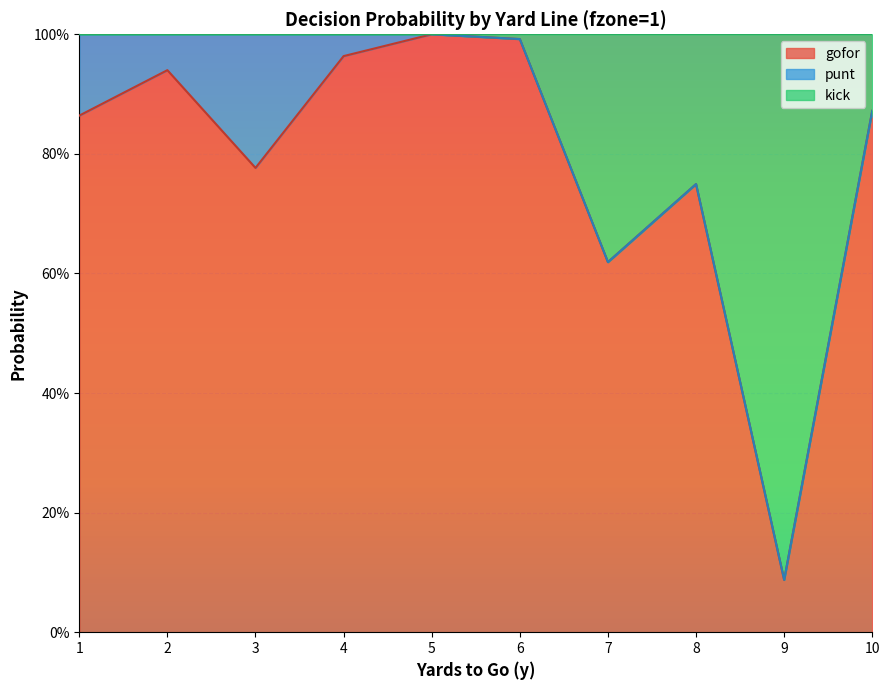

True or false: gofor and kick cross at least once.

False